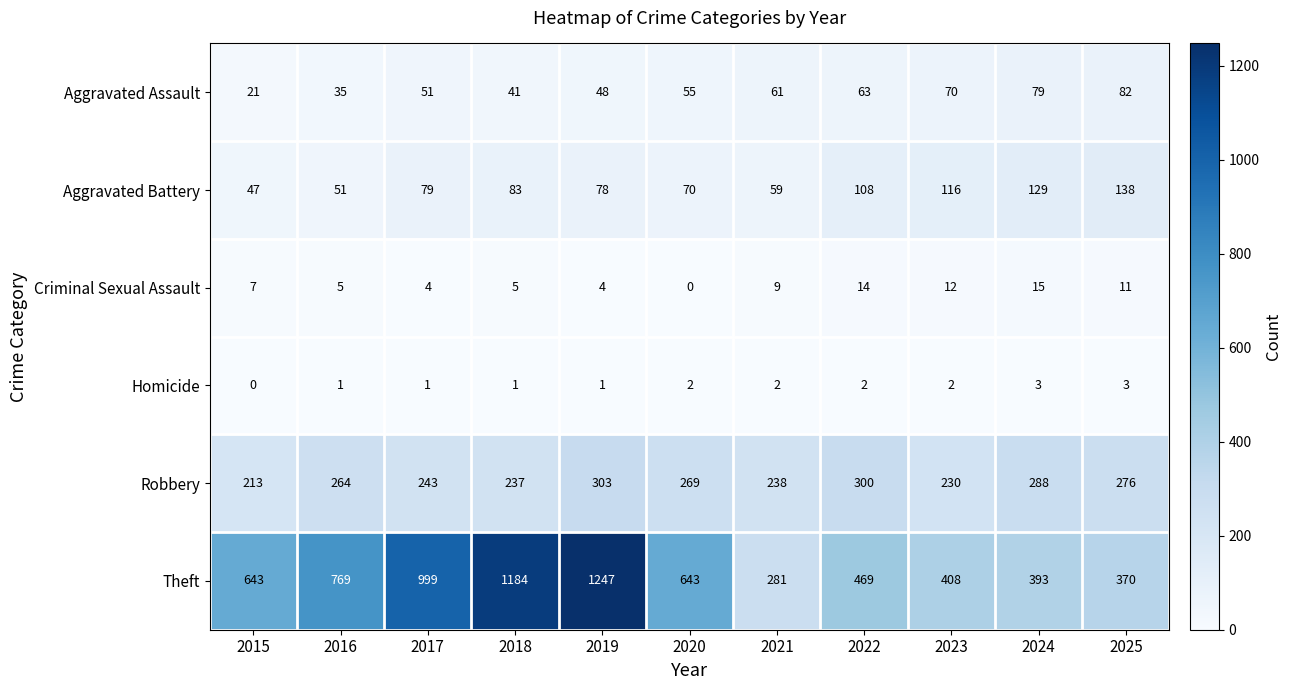

Which series has the widest spread of values?

Theft